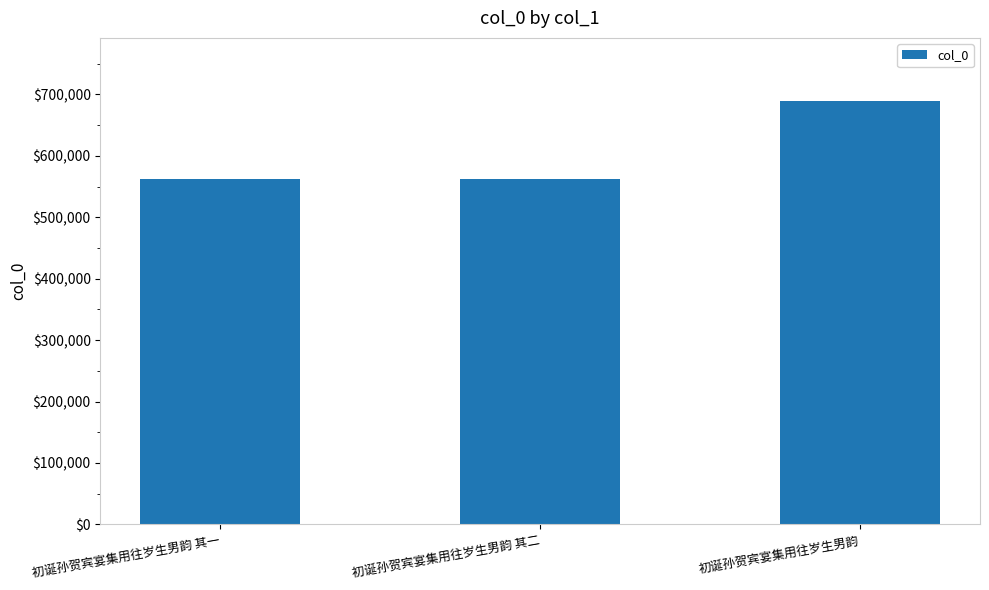

What is the sum of all values?

1812430